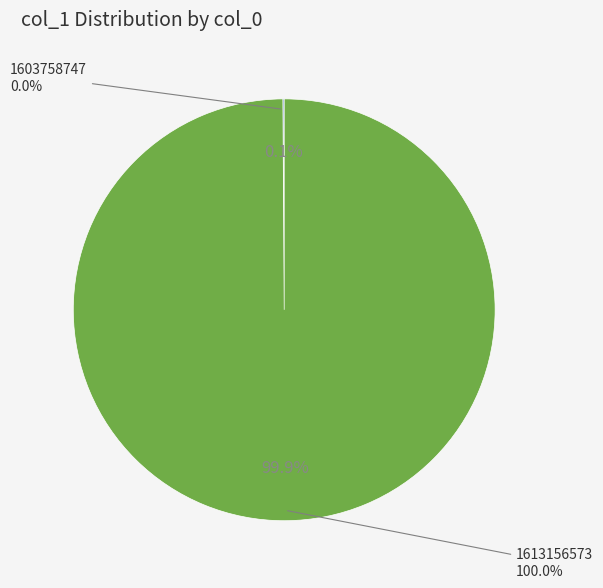

What percentage do 1613156573 and 1603758747 together represent?

100.0%